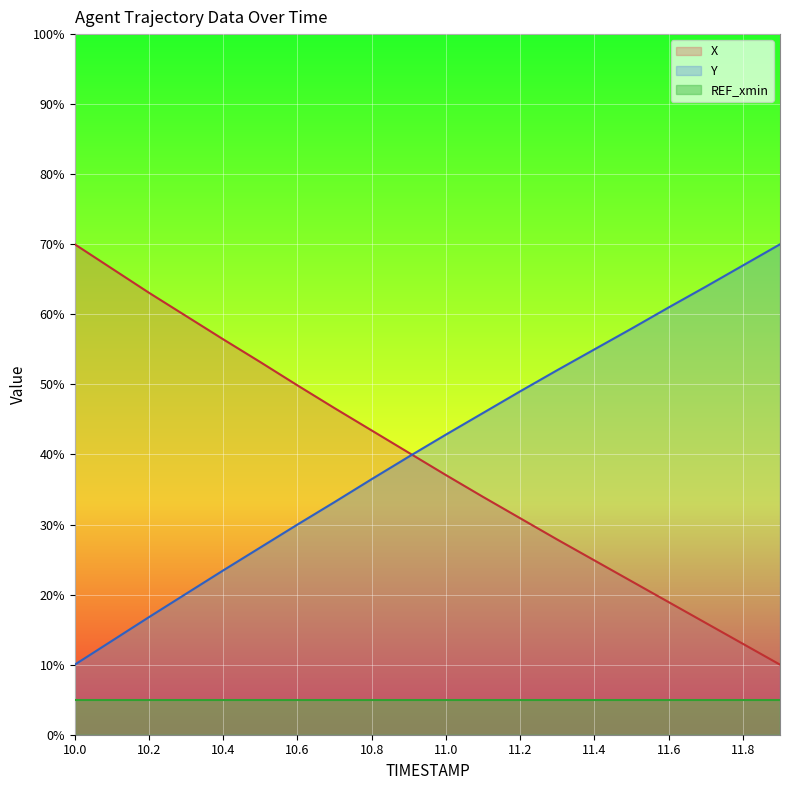

What is the difference between the maximum and second lowest values in the Y series?

56.6